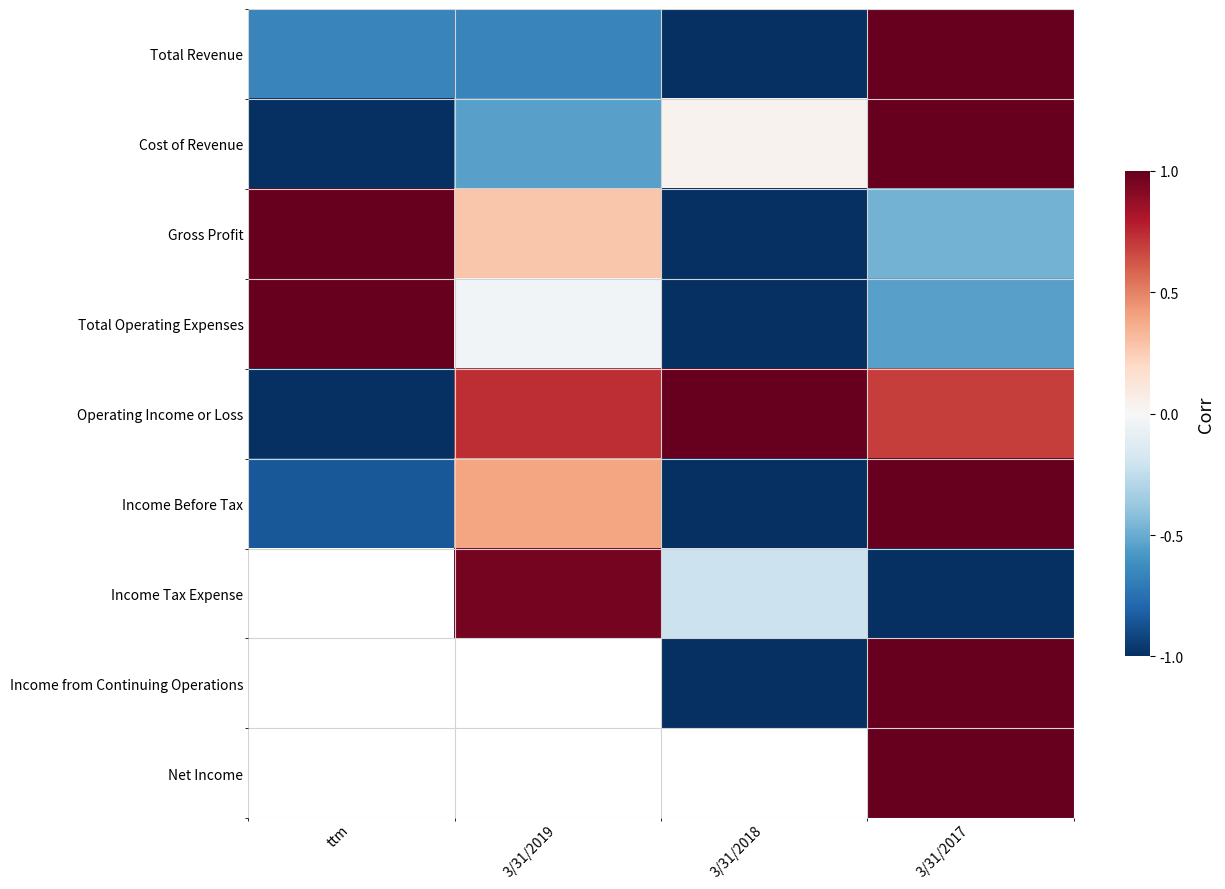

How many data points in Total Revenue are less than 0?

3